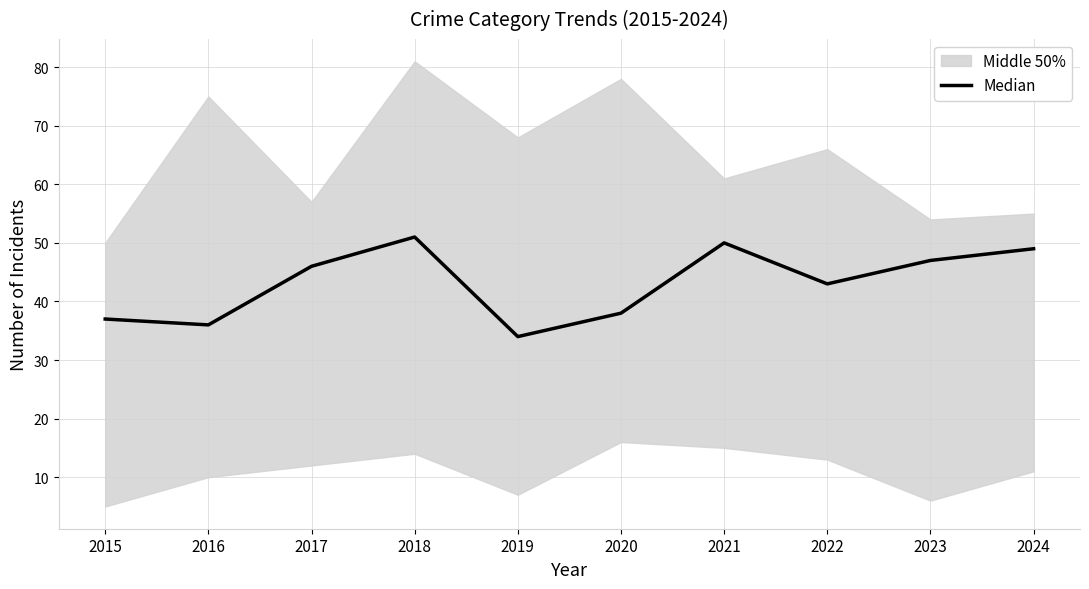

What is the average value?

43